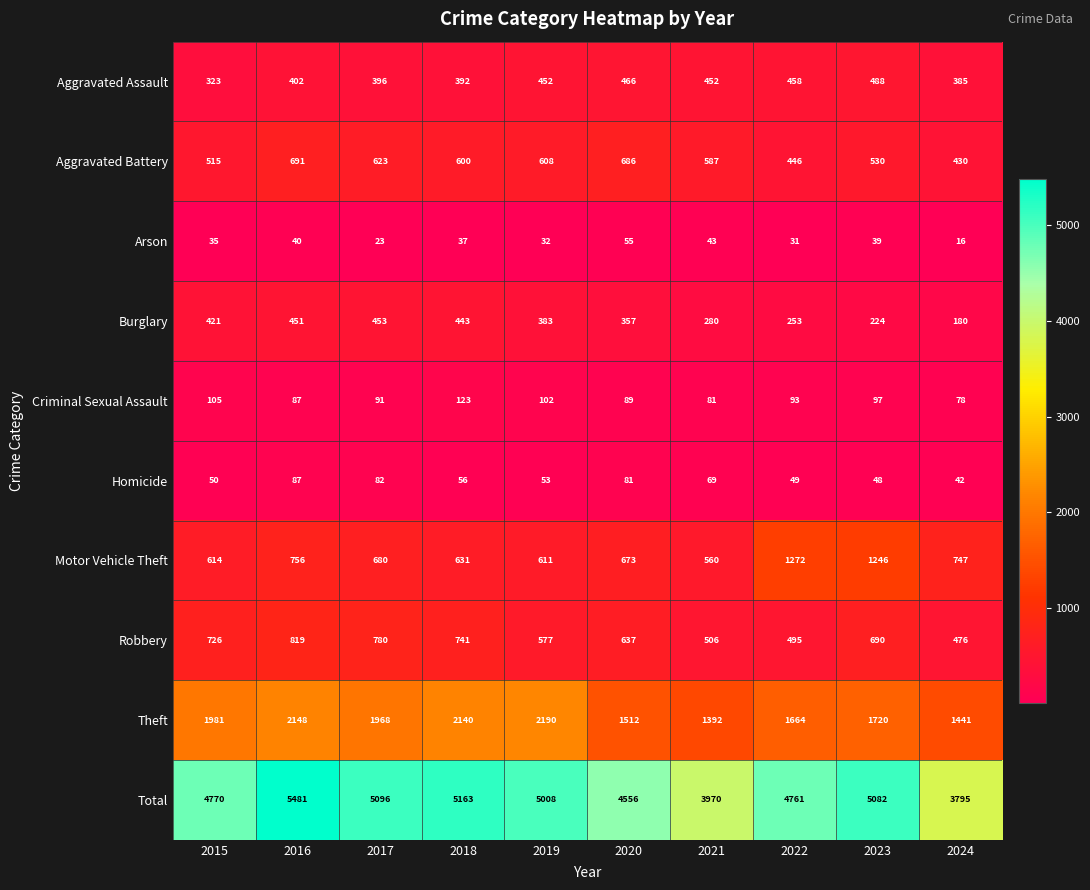

What is the difference between the maximum and second lowest values in the Robbery series?

324